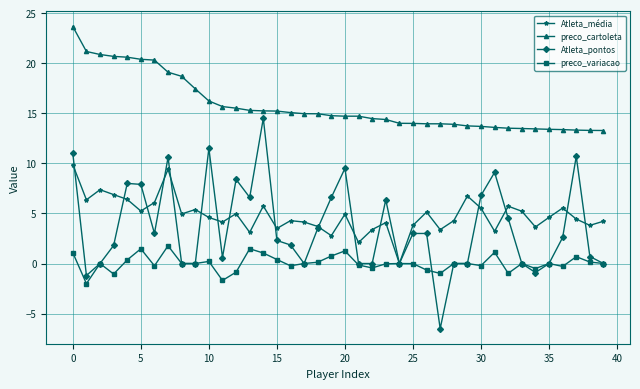

Which series has the widest spread of values?

Atleta_pontos